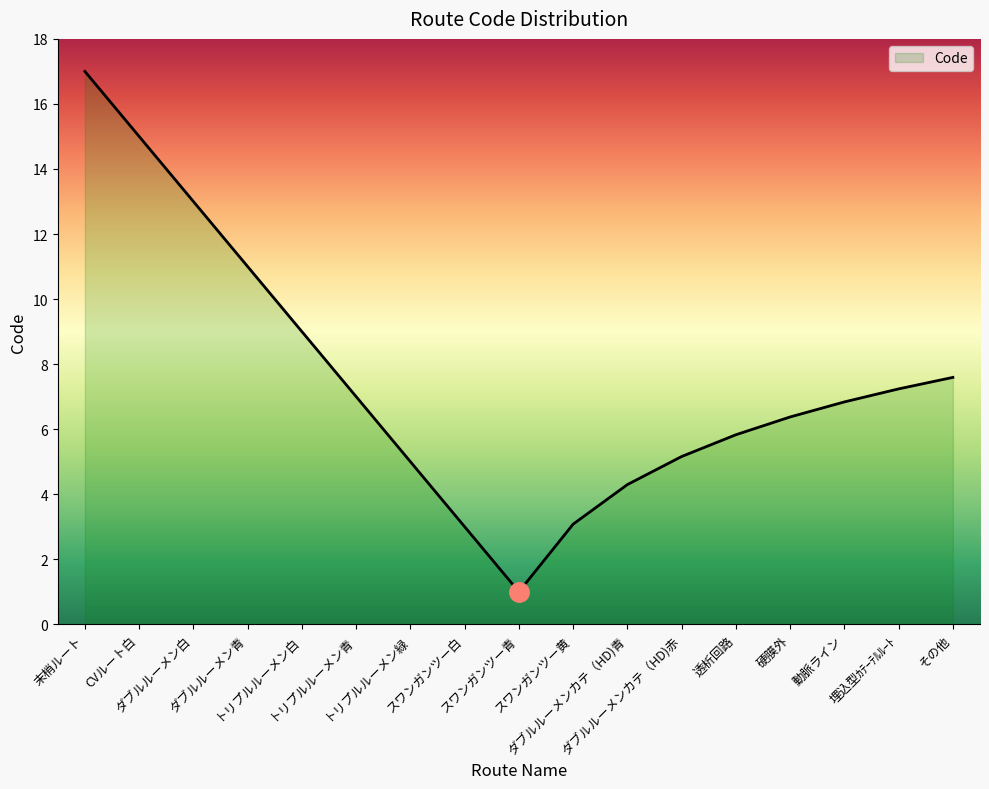

What is the difference between the maximum and minimum values?

16.0